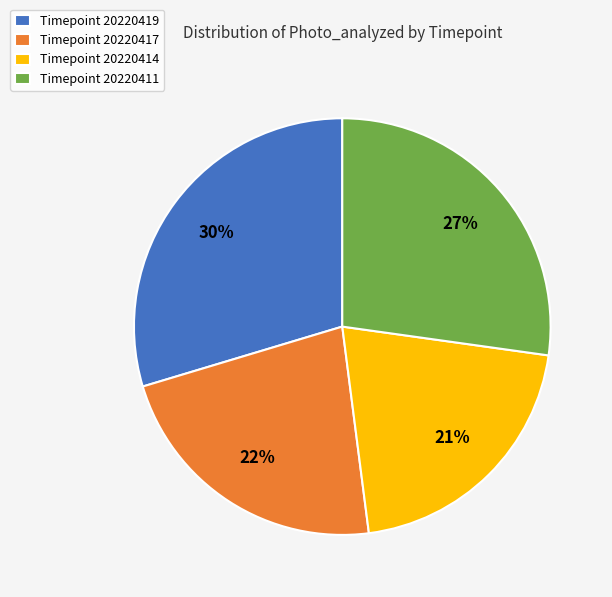

Combined, do Timepoint 20220417 and Timepoint 20220414 account for over 50%?

No